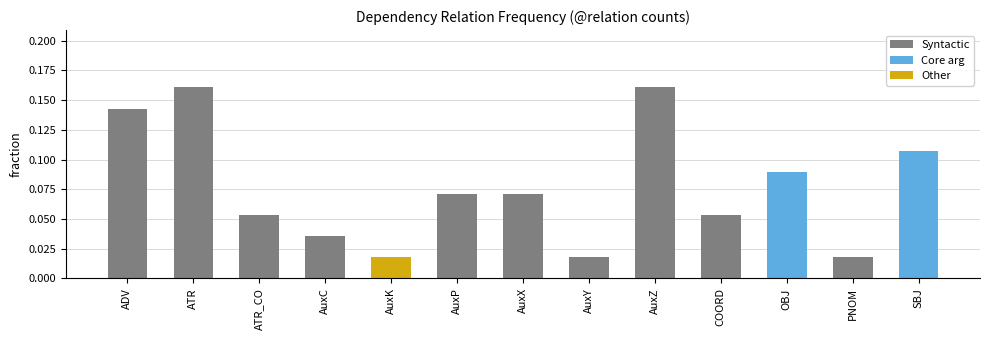

What is the change in value from AuxY to SBJ?

+0.1